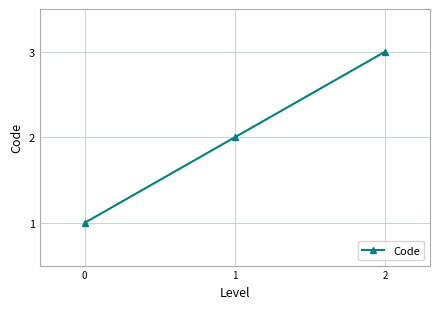

What is the sum of all values?

6